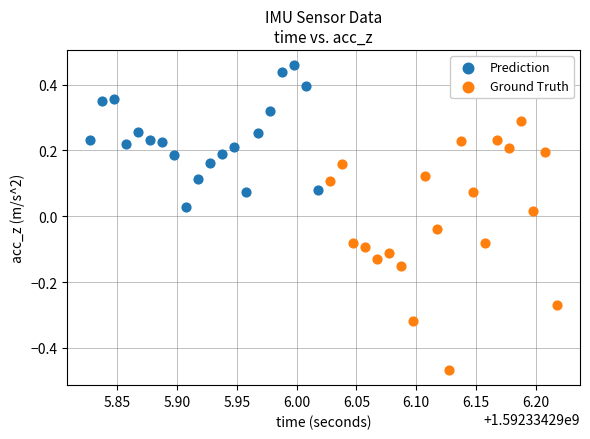

Which series reaches the maximum Y coordinate?

Prediction